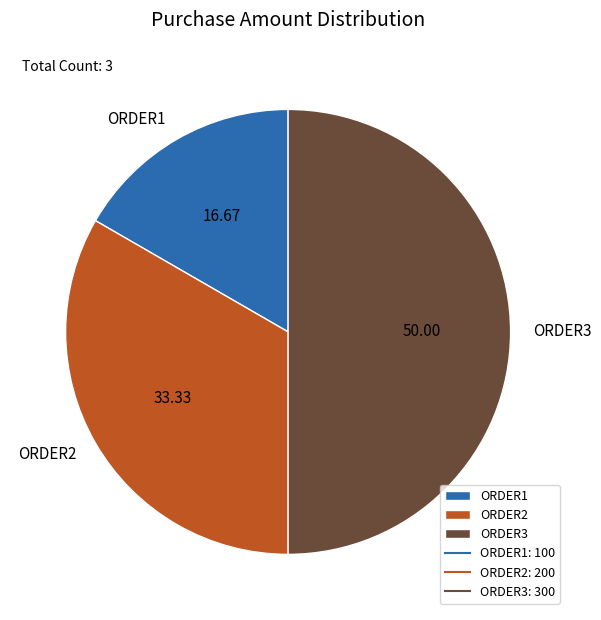

Which category has the smallest portion of the pie?

ORDER1